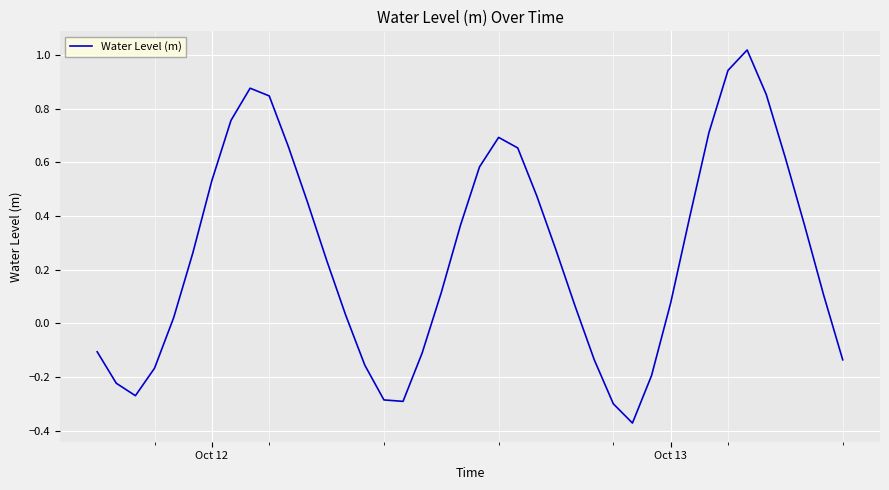

What is the difference between the maximum and minimum values?

1.4